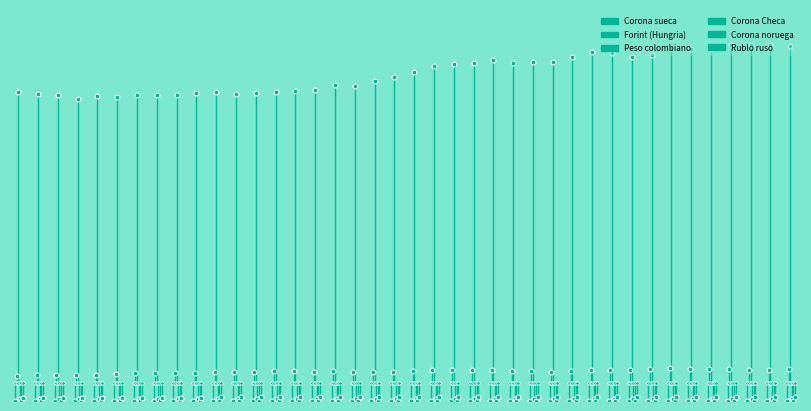

What are all the series names shown in the legend?

Corona sueca, Forint (Hungria), Peso colombiano, Corona Checa, Corona noruega, Rublo ruso